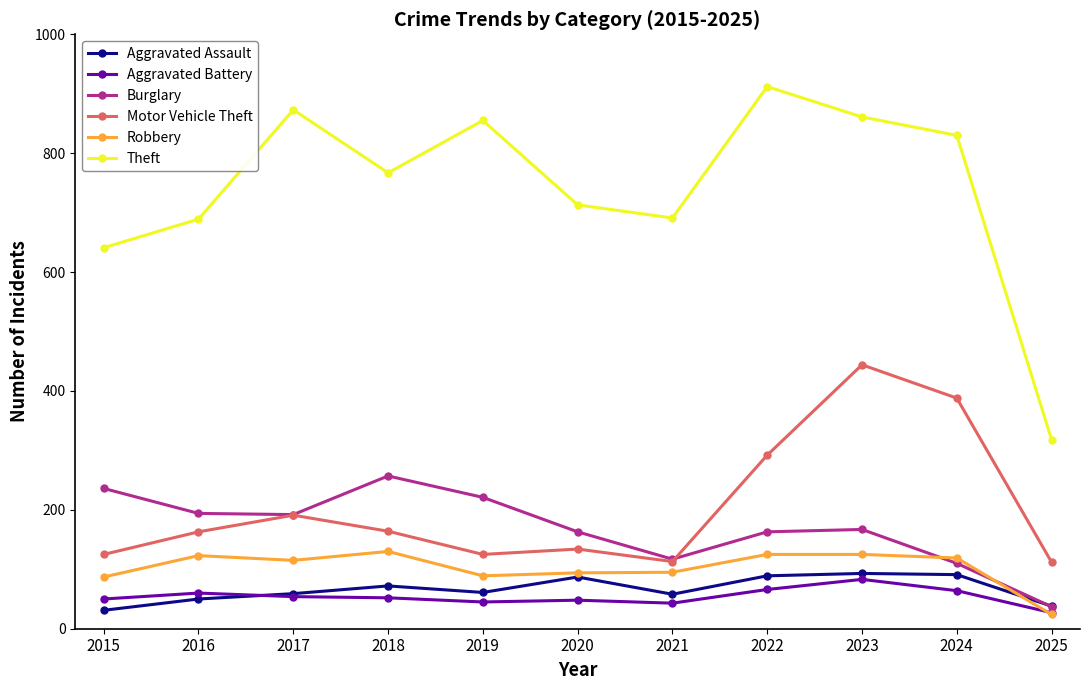

Which series has the largest range (max minus min)?

Theft